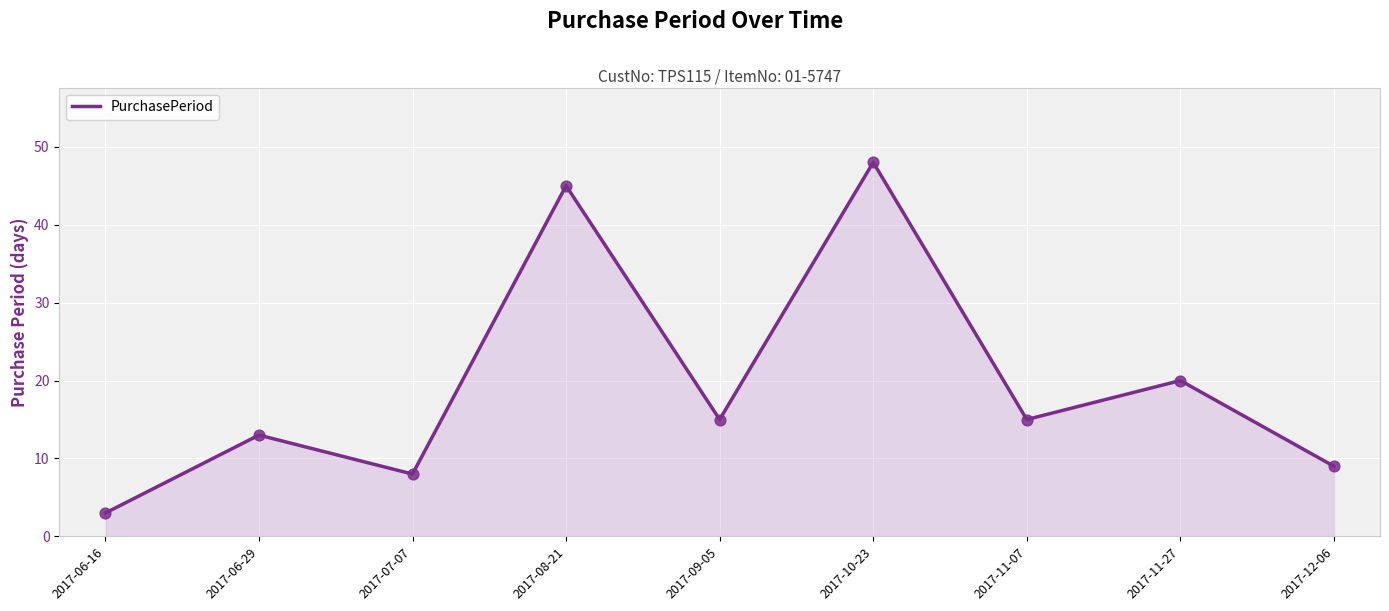

What is the change in value from 2017-06-16 to 2017-09-05?

+12